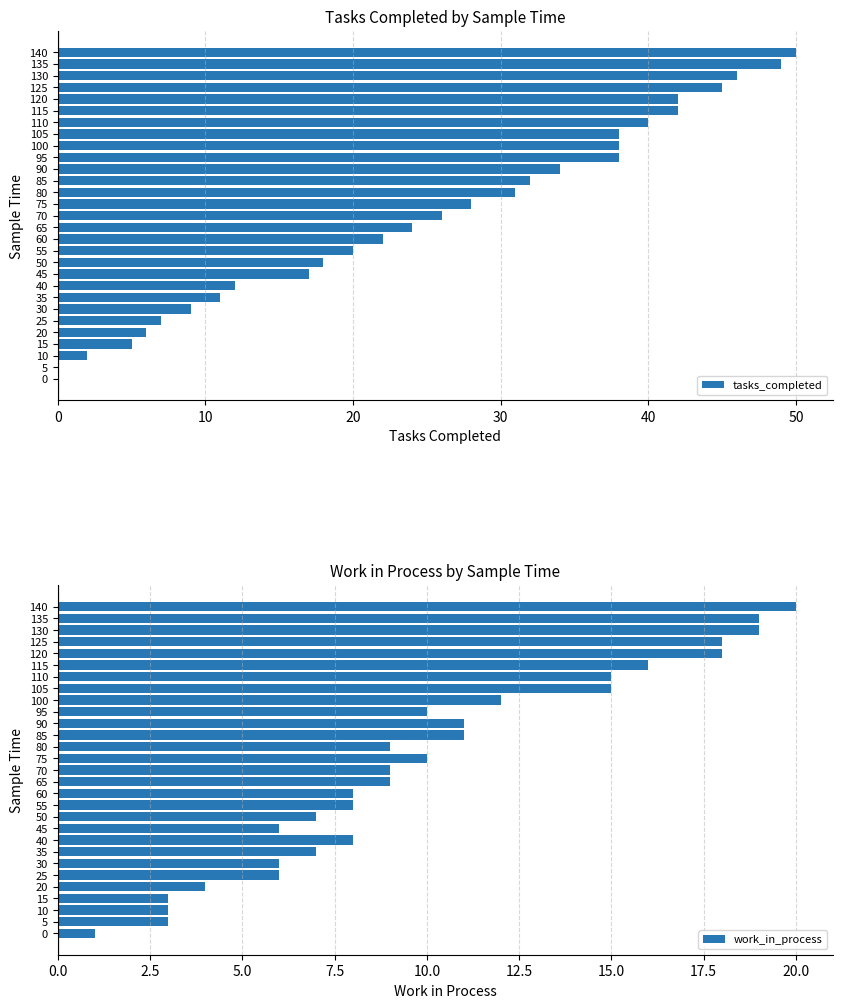

The value of tasks_completed at 105 is 38. True or false?

True